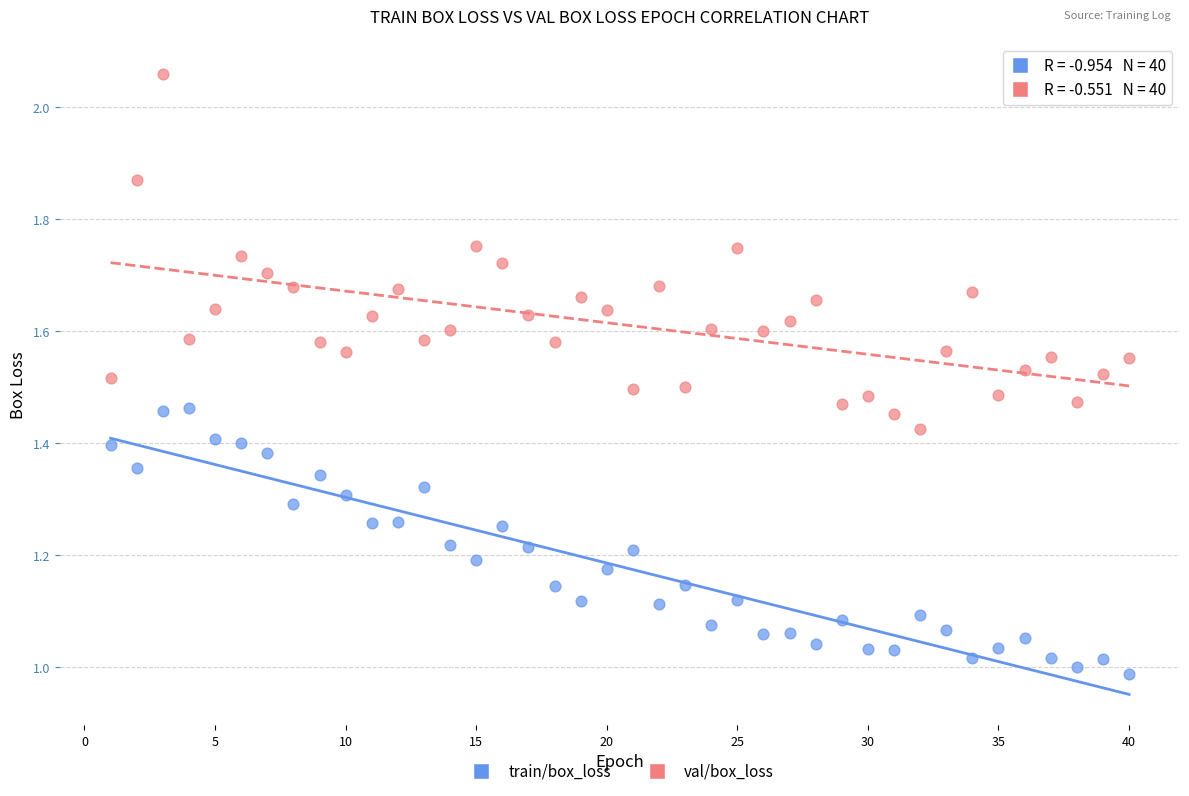

Which series reaches the minimum Y coordinate?

train/box_loss